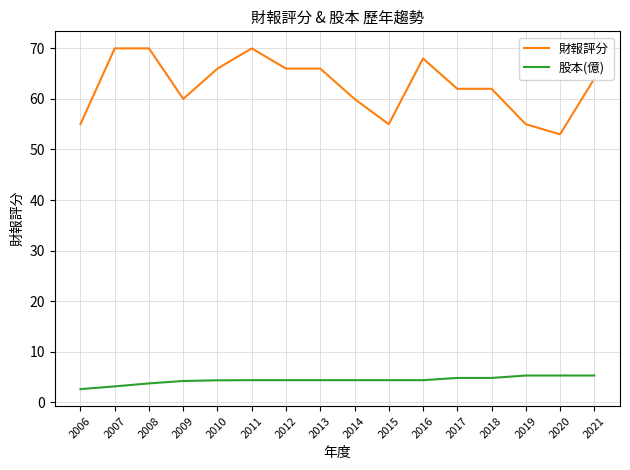

True or false: 財報評分 and 股本(億) cross at least once.

False